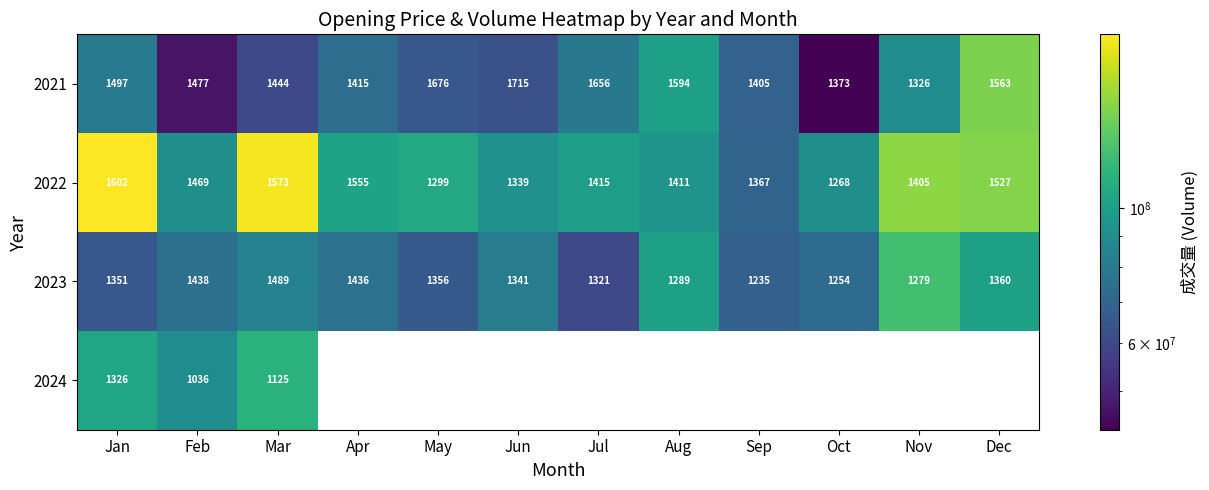

The 2023 series shows 746 at Dec. True or false?

False